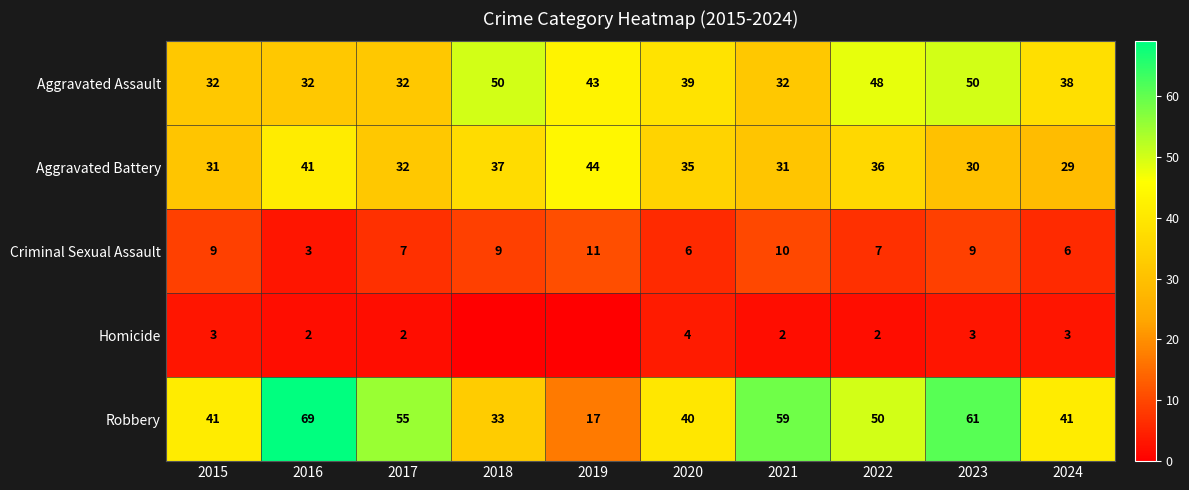

How many distinct data groups are displayed?

5